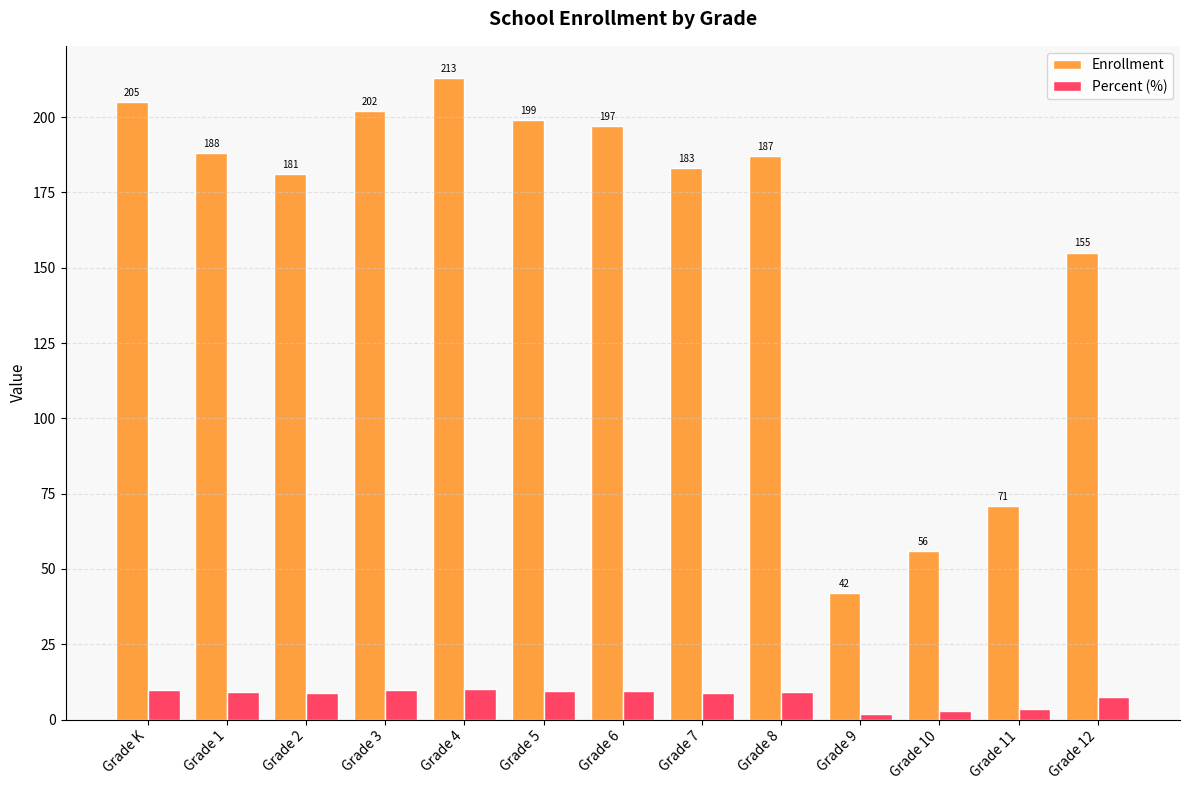

Which category has the lowest value in the Percent (%) series?

Grade 9